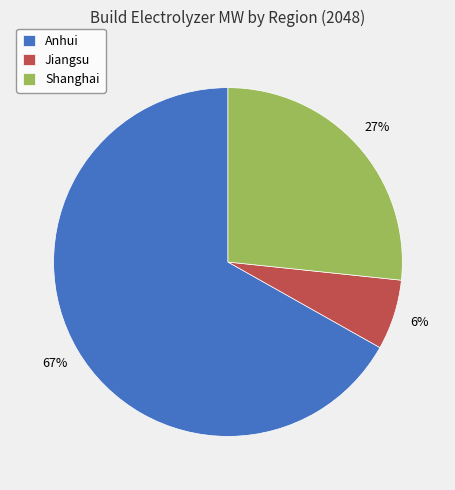

What is the largest slice in the pie chart?

Anhui